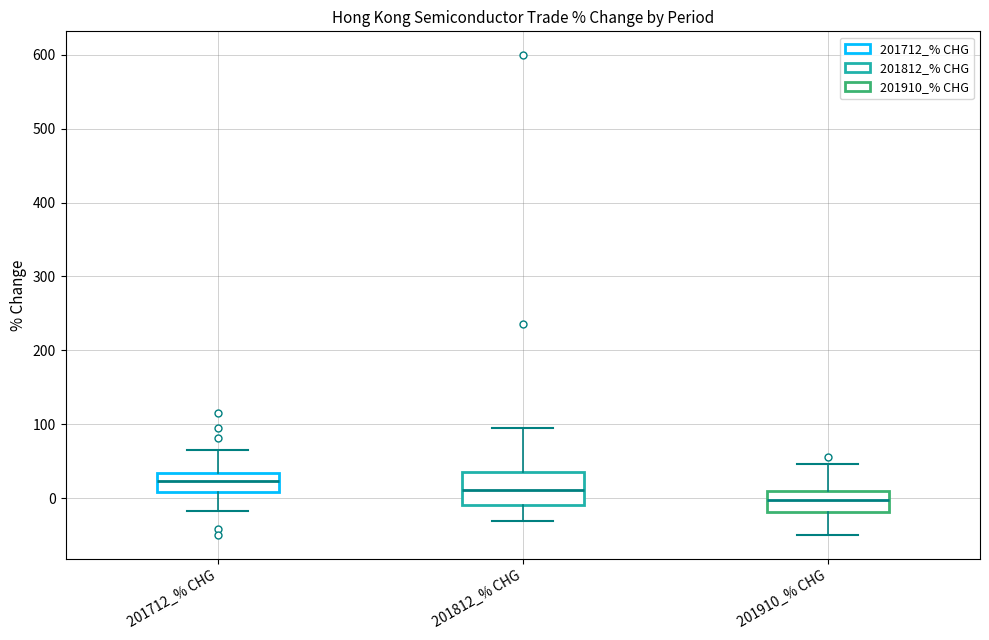

Reading left to right, transcribe this box plot: for each box, give where its median line is, the range the box spans, and where its two whiskers end, as read against the y-axis. The values are not printed on the chart, so give them approximately, as read against the axis.

201712_% CHG: median 20, box 10 to 30, whiskers -20 to 70
201812_% CHG: median 10, box -10 to 40, whiskers -30 to 90
201910_% CHG: median 0, box -20 to 10, whiskers -50 to 50